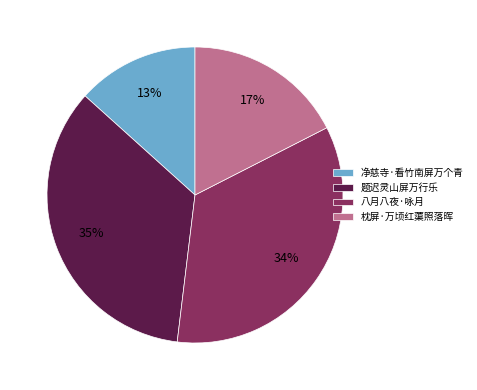

How many segments does this pie chart have?

4